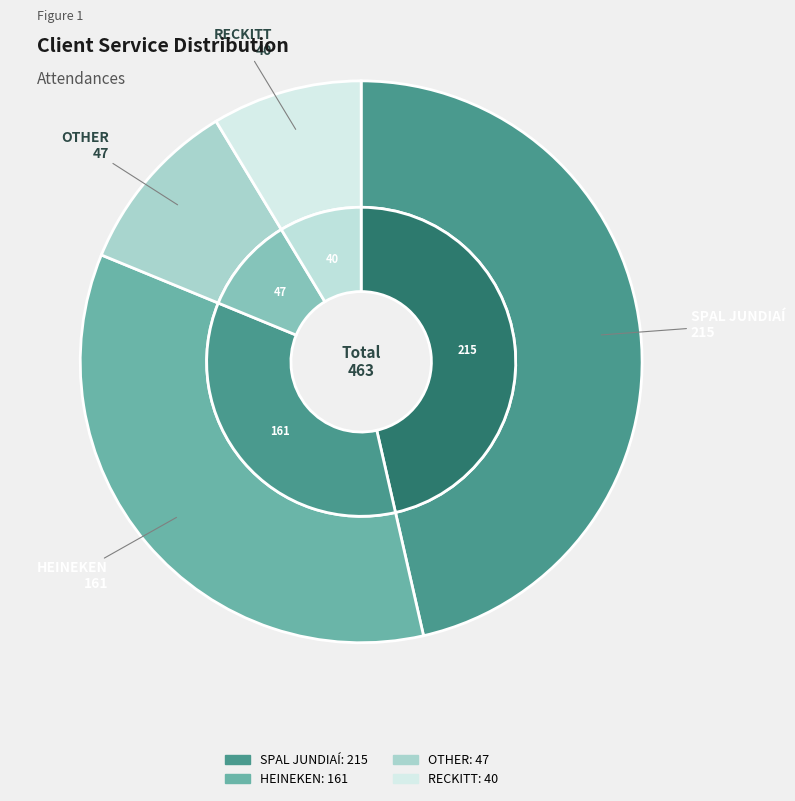

What is the total percentage of OTHER and HEINEKEN?

44.9%